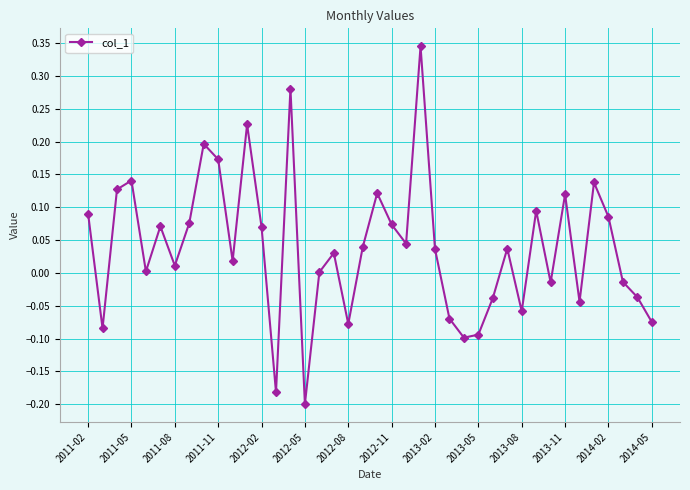

What is the sum of all values?

1.6